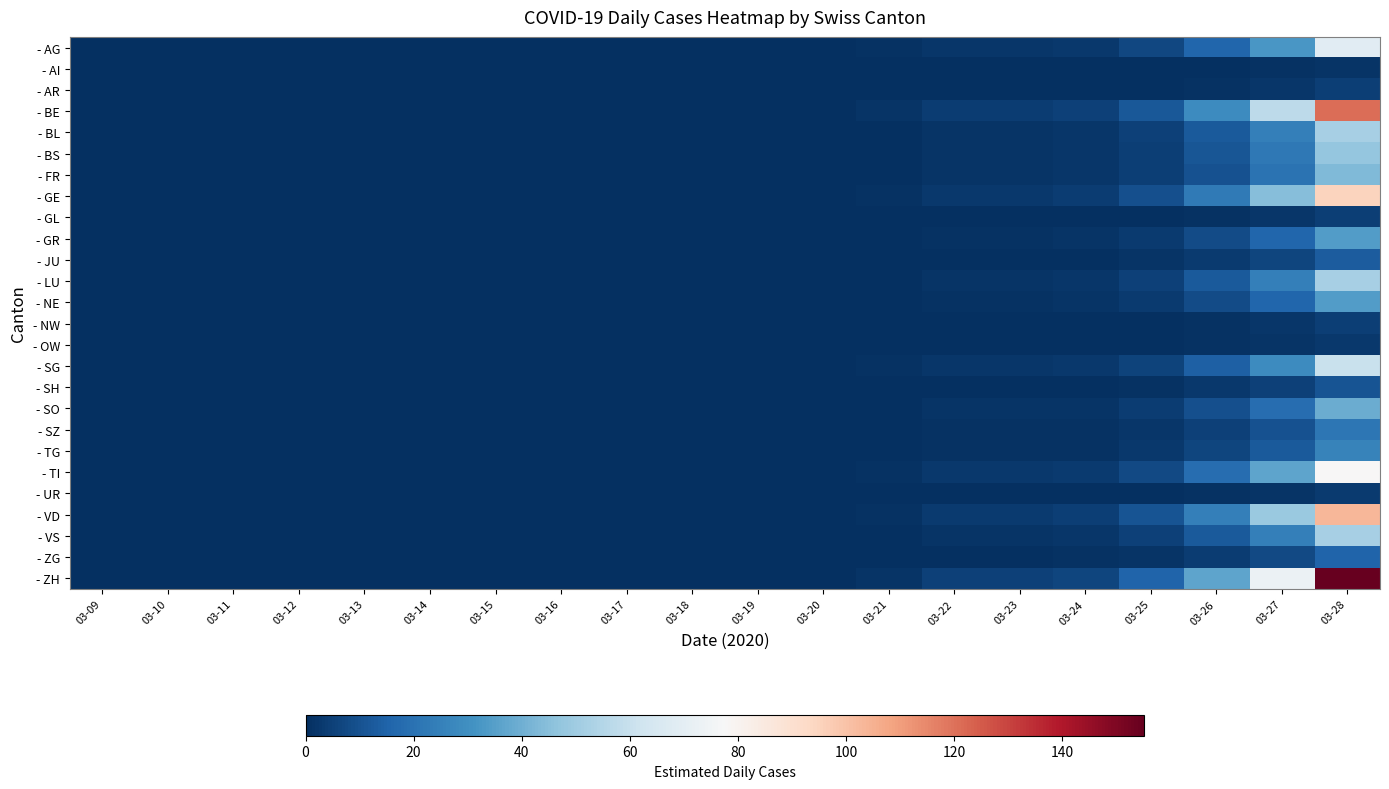

Reading left to right, what are all the values shown in this chart?

- AG: 03-09=0.0	03-10=0.0	03-11=0.0	03-12=0.0	03-13=0.0	03-14=0.0	03-15=0.0	03-16=0.0	03-17=0.0	03-18=0.0	03-19=0.0	03-20=0.2	03-21=0.8	03-22=2.2	03-23=2.2	03-24=3.0	03-25=6.9	03-26=16.3	03-27=32.6	03-28=69.0
- AI: 03-09=0.0	03-10=0.0	03-11=0.0	03-12=0.0	03-13=0.0	03-14=0.0	03-15=0.0	03-16=0.0	03-17=0.0	03-18=0.0	03-19=0.0	03-20=0.0	03-21=0.0	03-22=0.1	03-23=0.1	03-24=0.1	03-25=0.2	03-26=0.4	03-27=0.8	03-28=1.7
- AR: 03-09=0.0	03-10=0.0	03-11=0.0	03-12=0.0	03-13=0.0	03-14=0.0	03-15=0.0	03-16=0.0	03-17=0.0	03-18=0.0	03-19=0.0	03-20=0.0	03-21=0.1	03-22=0.1	03-23=0.1	03-24=0.2	03-25=0.4	03-26=1.0	03-27=2.0	03-28=4.3
- BE: 03-09=0.0	03-10=0.0	03-11=0.0	03-12=0.0	03-13=0.0	03-14=0.0	03-15=0.0	03-16=0.0	03-17=0.0	03-18=0.0	03-19=0.0	03-20=0.4	03-21=1.4	03-22=3.8	03-23=3.8	03-24=5.2	03-25=12.0	03-26=28.6	03-27=57.0	03-28=120.7
- BL: 03-09=0.0	03-10=0.0	03-11=0.0	03-12=0.0	03-13=0.0	03-14=0.0	03-15=0.0	03-16=0.0	03-17=0.0	03-18=0.0	03-19=0.0	03-20=0.2	03-21=0.6	03-22=1.6	03-23=1.6	03-24=2.2	03-25=5.2	03-26=12.2	03-27=24.4	03-28=51.7
- BS: 03-09=0.0	03-10=0.0	03-11=0.0	03-12=0.0	03-13=0.0	03-14=0.0	03-15=0.0	03-16=0.0	03-17=0.0	03-18=0.0	03-19=0.0	03-20=0.2	03-21=0.6	03-22=1.5	03-23=1.5	03-24=2.0	03-25=4.7	03-26=11.2	03-27=22.4	03-28=47.4
- FR: 03-09=0.0	03-10=0.0	03-11=0.0	03-12=0.0	03-13=0.0	03-14=0.0	03-15=0.0	03-16=0.0	03-17=0.0	03-18=0.0	03-19=0.0	03-20=0.2	03-21=0.5	03-22=1.4	03-23=1.4	03-24=1.9	03-25=4.3	03-26=10.2	03-27=20.4	03-28=43.1
- GE: 03-09=0.0	03-10=0.0	03-11=0.0	03-12=0.0	03-13=0.0	03-14=0.0	03-15=0.0	03-16=0.0	03-17=0.0	03-18=0.0	03-19=0.0	03-20=0.3	03-21=1.1	03-22=3.0	03-23=3.0	03-24=4.1	03-25=9.5	03-26=22.4	03-27=44.8	03-28=94.8
- GL: 03-09=0.0	03-10=0.0	03-11=0.0	03-12=0.0	03-13=0.0	03-14=0.0	03-15=0.0	03-16=0.0	03-17=0.0	03-18=0.0	03-19=0.0	03-20=0.0	03-21=0.1	03-22=0.1	03-23=0.1	03-24=0.2	03-25=0.4	03-26=1.0	03-27=2.0	03-28=4.3
- GR: 03-09=0.0	03-10=0.0	03-11=0.0	03-12=0.0	03-13=0.0	03-14=0.0	03-15=0.0	03-16=0.0	03-17=0.0	03-18=0.0	03-19=0.0	03-20=0.1	03-21=0.4	03-22=1.1	03-23=1.1	03-24=1.5	03-25=3.4	03-26=8.2	03-27=16.3	03-28=34.5
- JU: 03-09=0.0	03-10=0.0	03-11=0.0	03-12=0.0	03-13=0.0	03-14=0.0	03-15=0.0	03-16=0.0	03-17=0.0	03-18=0.0	03-19=0.0	03-20=0.0	03-21=0.1	03-22=0.4	03-23=0.4	03-24=0.6	03-25=1.3	03-26=3.1	03-27=6.1	03-28=12.9
- LU: 03-09=0.0	03-10=0.0	03-11=0.0	03-12=0.0	03-13=0.0	03-14=0.0	03-15=0.0	03-16=0.0	03-17=0.0	03-18=0.0	03-19=0.0	03-20=0.2	03-21=0.6	03-22=1.6	03-23=1.6	03-24=2.2	03-25=5.2	03-26=12.2	03-27=24.4	03-28=51.7
- NE: 03-09=0.0	03-10=0.0	03-11=0.0	03-12=0.0	03-13=0.0	03-14=0.0	03-15=0.0	03-16=0.0	03-17=0.0	03-18=0.0	03-19=0.0	03-20=0.1	03-21=0.4	03-22=1.1	03-23=1.1	03-24=1.5	03-25=3.4	03-26=8.2	03-27=16.3	03-28=34.5
- NW: 03-09=0.0	03-10=0.0	03-11=0.0	03-12=0.0	03-13=0.0	03-14=0.0	03-15=0.0	03-16=0.0	03-17=0.0	03-18=0.0	03-19=0.0	03-20=0.0	03-21=0.1	03-22=0.1	03-23=0.1	03-24=0.2	03-25=0.4	03-26=1.0	03-27=2.0	03-28=4.3
- OW: 03-09=0.0	03-10=0.0	03-11=0.0	03-12=0.0	03-13=0.0	03-14=0.0	03-15=0.0	03-16=0.0	03-17=0.0	03-18=0.0	03-19=0.0	03-20=0.0	03-21=0.0	03-22=0.1	03-23=0.1	03-24=0.1	03-25=0.3	03-26=0.6	03-27=1.2	03-28=2.6
- SG: 03-09=0.0	03-10=0.0	03-11=0.0	03-12=0.0	03-13=0.0	03-14=0.0	03-15=0.0	03-16=0.0	03-17=0.0	03-18=0.0	03-19=0.0	03-20=0.2	03-21=0.7	03-22=1.9	03-23=1.9	03-24=2.6	03-25=6.0	03-26=14.3	03-27=28.5	03-28=60.3
- SH: 03-09=0.0	03-10=0.0	03-11=0.0	03-12=0.0	03-13=0.0	03-14=0.0	03-15=0.0	03-16=0.0	03-17=0.0	03-18=0.0	03-19=0.0	03-20=0.0	03-21=0.1	03-22=0.3	03-23=0.3	03-24=0.4	03-25=1.0	03-26=2.4	03-27=4.9	03-28=10.3
- SO: 03-09=0.0	03-10=0.0	03-11=0.0	03-12=0.0	03-13=0.0	03-14=0.0	03-15=0.0	03-16=0.0	03-17=0.0	03-18=0.0	03-19=0.0	03-20=0.1	03-21=0.4	03-22=1.2	03-23=1.2	03-24=1.7	03-25=3.9	03-26=9.2	03-27=18.3	03-28=38.8
- SZ: 03-09=0.0	03-10=0.0	03-11=0.0	03-12=0.0	03-13=0.0	03-14=0.0	03-15=0.0	03-16=0.0	03-17=0.0	03-18=0.0	03-19=0.0	03-20=0.1	03-21=0.2	03-22=0.7	03-23=0.7	03-24=0.9	03-25=2.1	03-26=5.1	03-27=10.2	03-28=21.6
- TG: 03-09=0.0	03-10=0.0	03-11=0.0	03-12=0.0	03-13=0.0	03-14=0.0	03-15=0.0	03-16=0.0	03-17=0.0	03-18=0.0	03-19=0.0	03-20=0.1	03-21=0.3	03-22=0.8	03-23=0.8	03-24=1.1	03-25=2.6	03-26=6.1	03-27=12.2	03-28=25.9
- TI: 03-09=0.0	03-10=0.0	03-11=0.0	03-12=0.0	03-13=0.0	03-14=0.0	03-15=0.0	03-16=0.0	03-17=0.0	03-18=0.0	03-19=0.0	03-20=0.3	03-21=0.9	03-22=2.4	03-23=2.4	03-24=3.3	03-25=7.7	03-26=18.4	03-27=36.6	03-28=77.6
- UR: 03-09=0.0	03-10=0.0	03-11=0.0	03-12=0.0	03-13=0.0	03-14=0.0	03-15=0.0	03-16=0.0	03-17=0.0	03-18=0.0	03-19=0.0	03-20=0.0	03-21=0.0	03-22=0.1	03-23=0.1	03-24=0.1	03-25=0.3	03-26=0.8	03-27=1.6	03-28=3.4
- VD: 03-09=0.0	03-10=0.0	03-11=0.0	03-12=0.0	03-13=0.0	03-14=0.0	03-15=0.0	03-16=0.0	03-17=0.0	03-18=0.0	03-19=0.0	03-20=0.4	03-21=1.2	03-22=3.2	03-23=3.2	03-24=4.4	03-25=10.3	03-26=24.5	03-27=48.8	03-28=103.4
- VS: 03-09=0.0	03-10=0.0	03-11=0.0	03-12=0.0	03-13=0.0	03-14=0.0	03-15=0.0	03-16=0.0	03-17=0.0	03-18=0.0	03-19=0.0	03-20=0.2	03-21=0.6	03-22=1.6	03-23=1.6	03-24=2.2	03-25=5.2	03-26=12.2	03-27=24.4	03-28=51.7
- ZG: 03-09=0.0	03-10=0.0	03-11=0.0	03-12=0.0	03-13=0.0	03-14=0.0	03-15=0.0	03-16=0.0	03-17=0.0	03-18=0.0	03-19=0.0	03-20=0.1	03-21=0.2	03-22=0.5	03-23=0.5	03-24=0.7	03-25=1.5	03-26=3.7	03-27=7.3	03-28=15.5
- ZH: 03-09=0.0	03-10=0.0	03-11=0.0	03-12=0.0	03-13=0.0	03-14=0.0	03-15=0.0	03-16=0.0	03-17=0.0	03-18=0.0	03-19=0.0	03-20=0.5	03-21=1.8	03-22=4.9	03-23=4.9	03-24=6.7	03-25=15.5	03-26=36.7	03-27=73.3	03-28=155.2